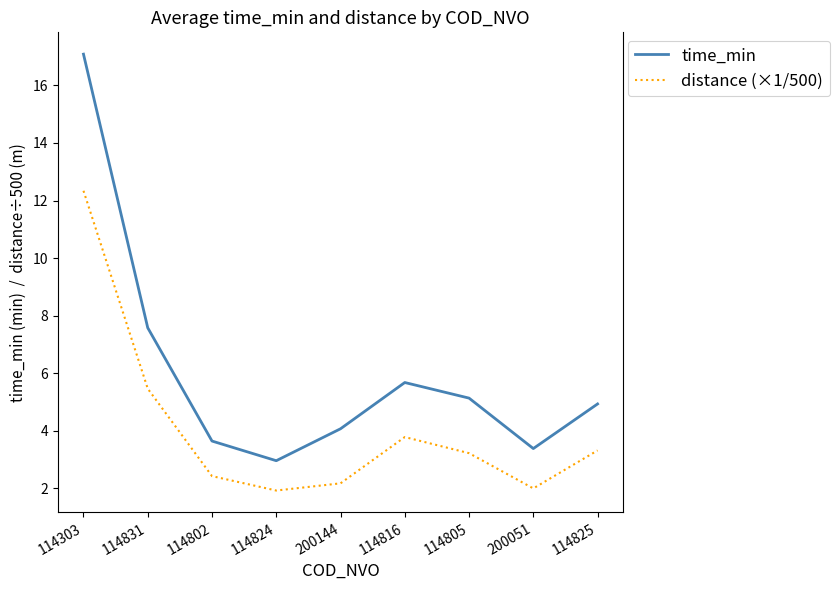

Where is the first local minimum for time_min?

114824